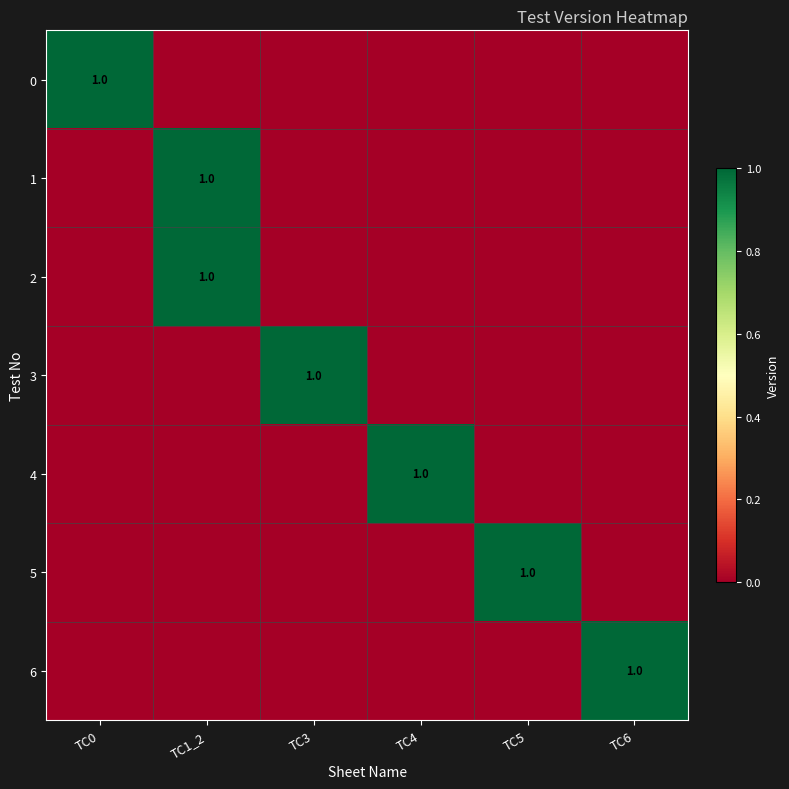

What is the greatest value displayed?

1